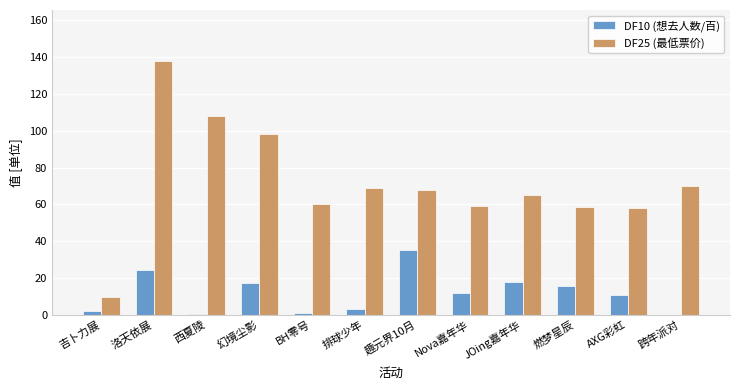

How many data points does each series have?

12